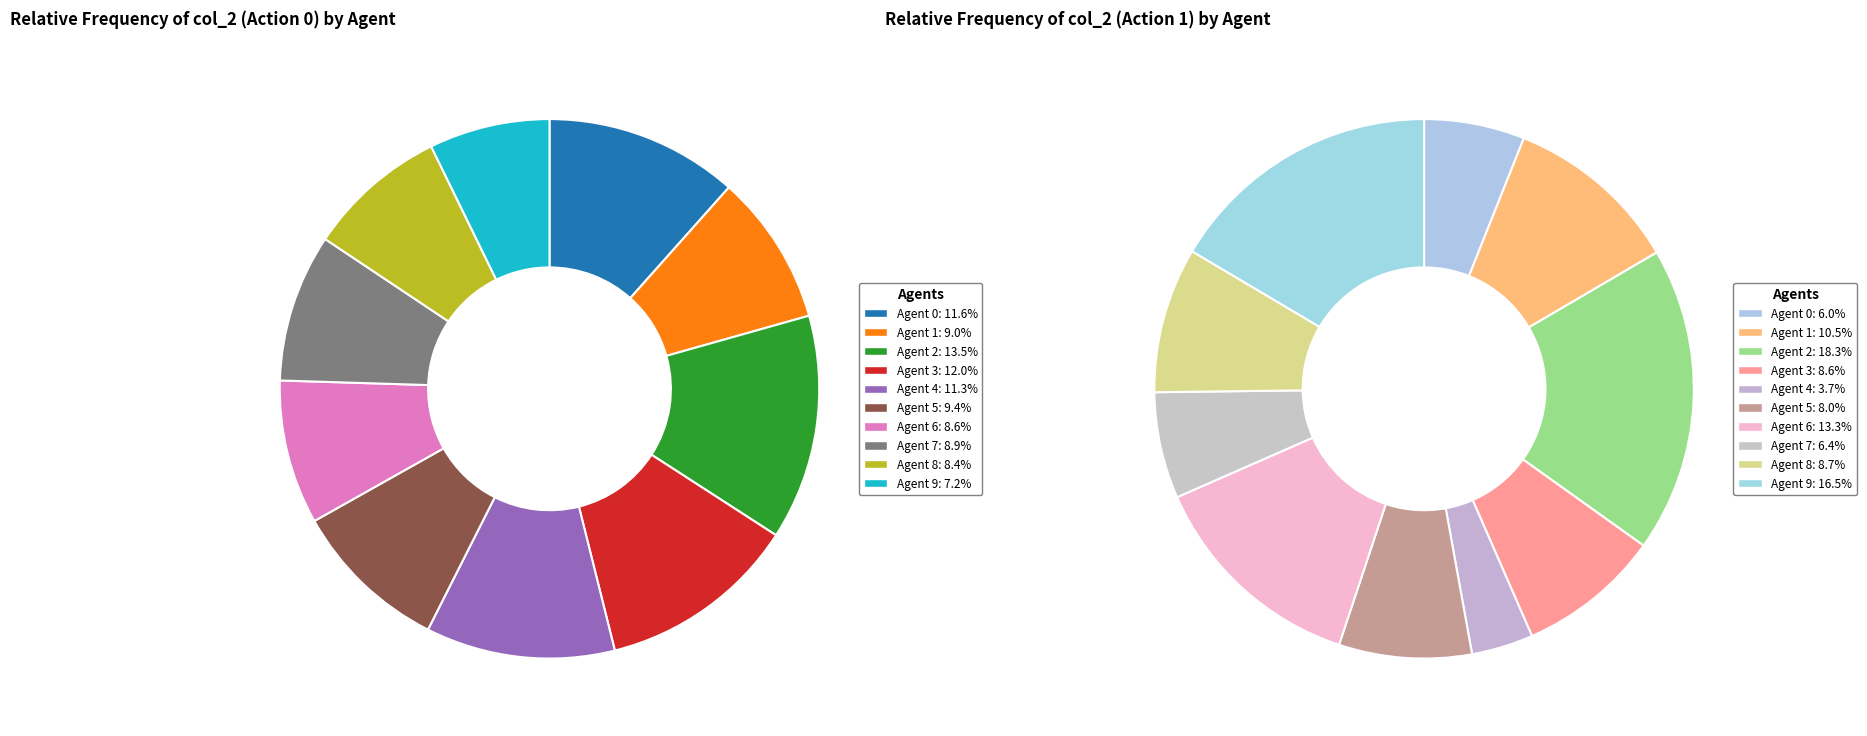

How many slices are in this pie chart?

10